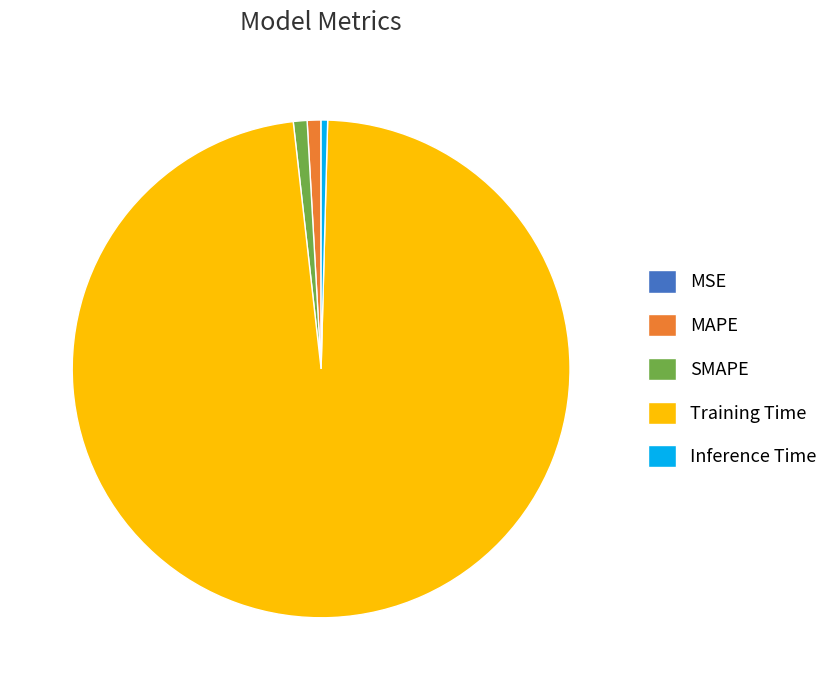

What is the majority slice?

Training Time